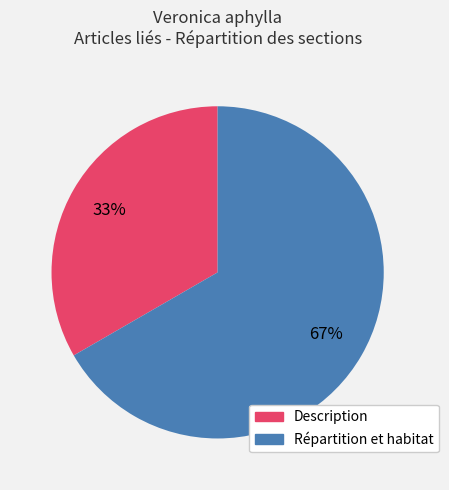

Rank the categories by value from highest to lowest.

Répartition et habitat, Description